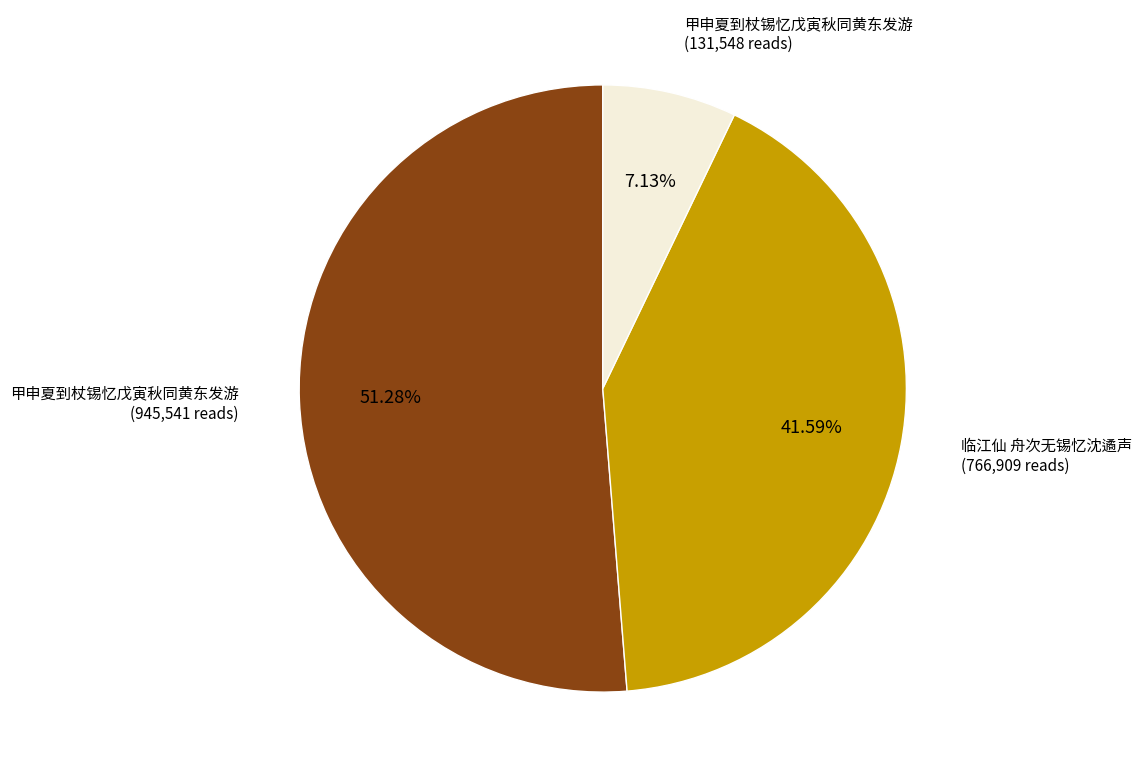

Does any single category account for the majority?

Yes